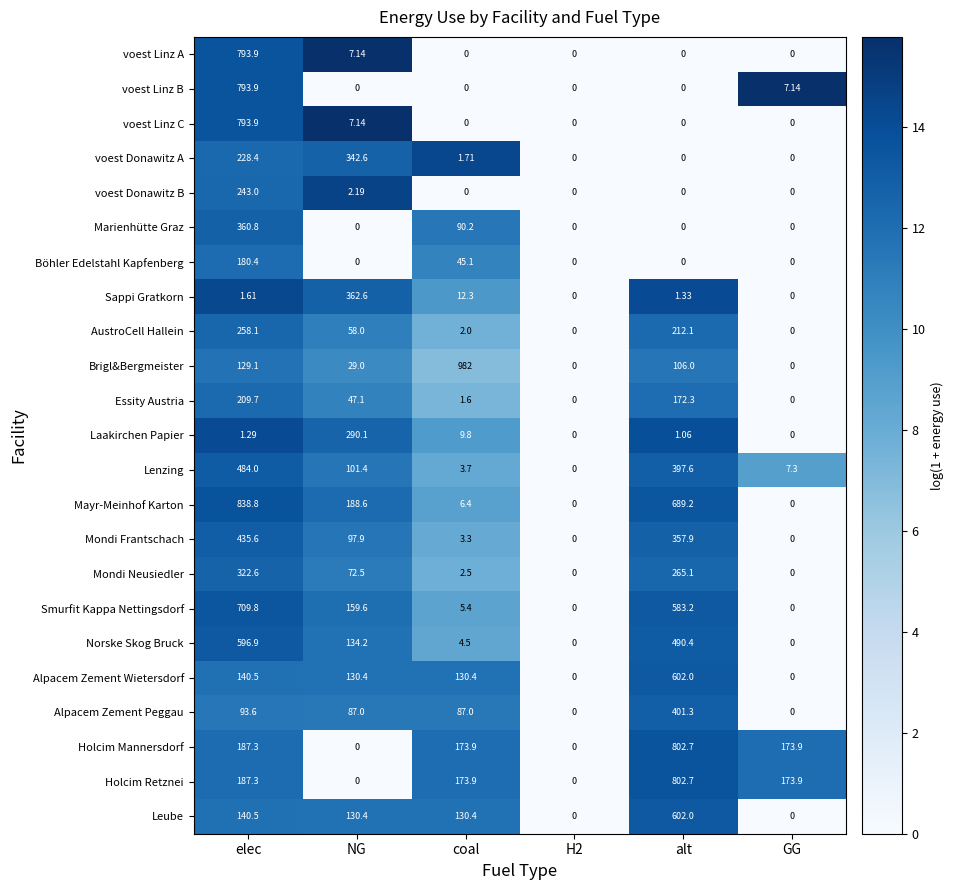

What is the spread (max minus min) of values at elec?

837.5